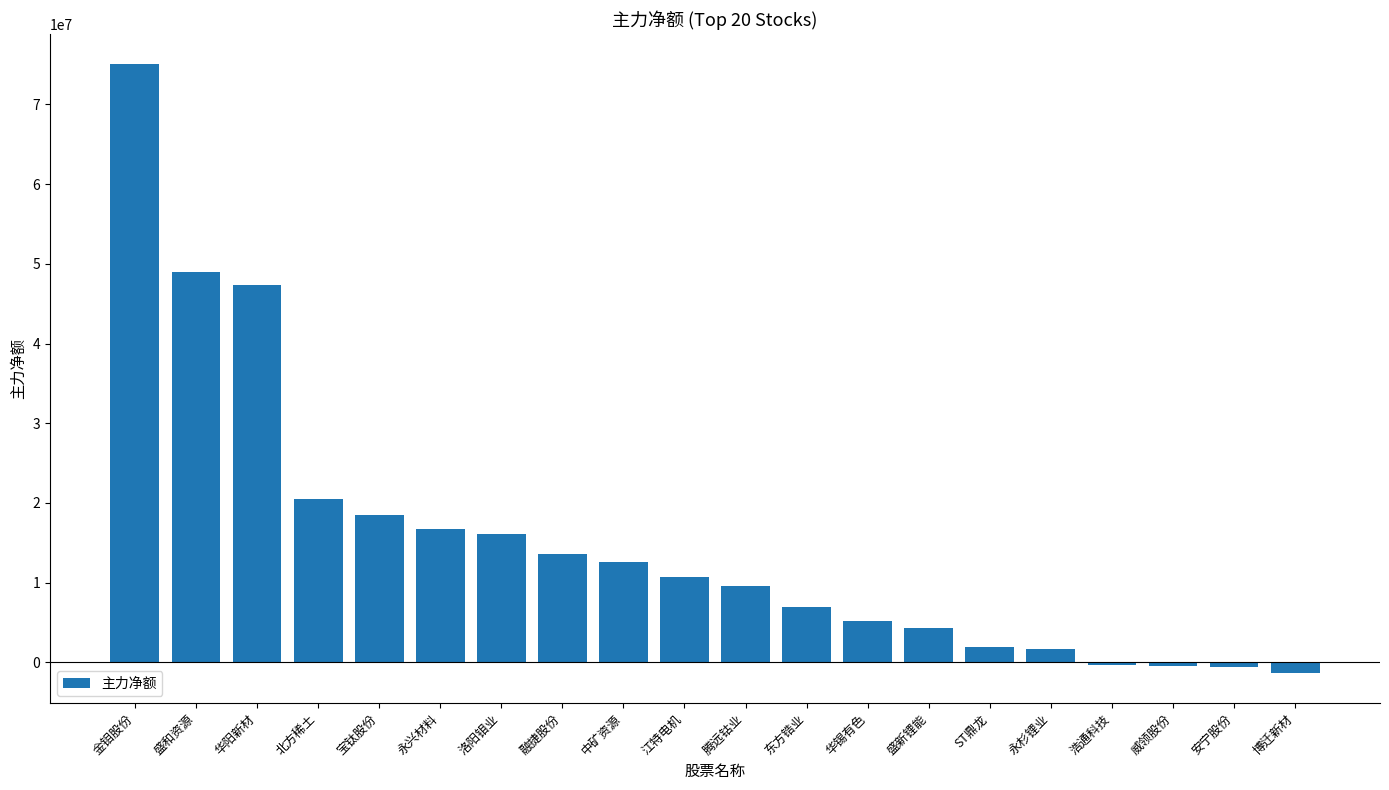

True or false: the data shows 16719120 at 永兴材料.

True